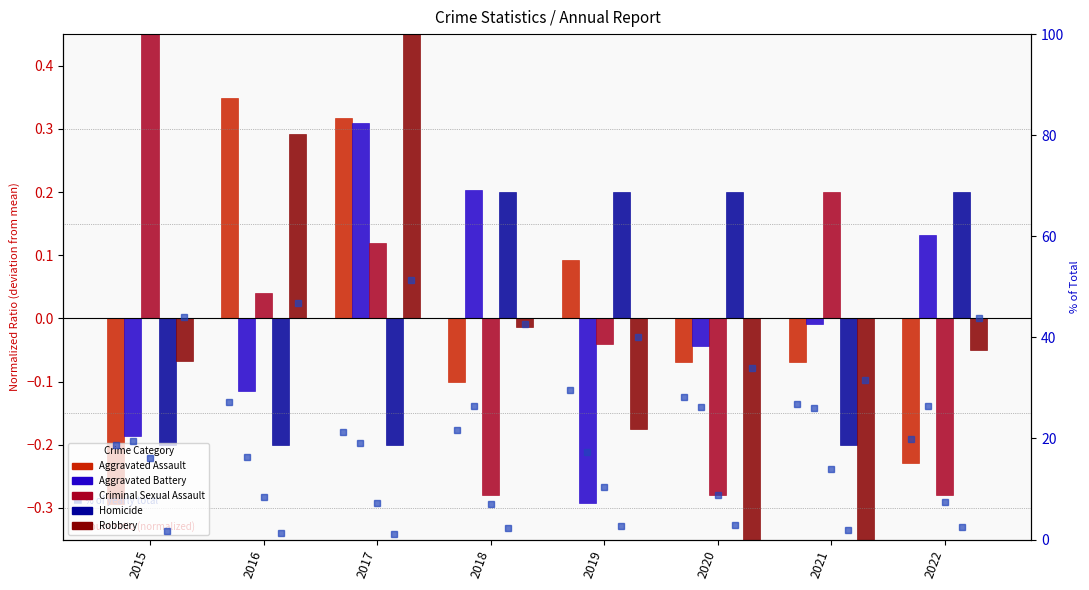

Count the number of data series in this chart.

5